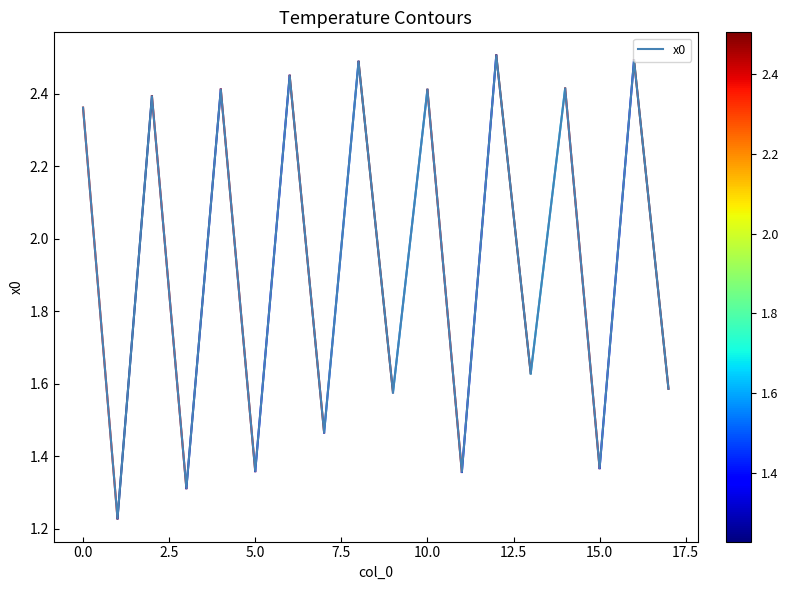

Does the chart display data point markers on the line(s)?

No